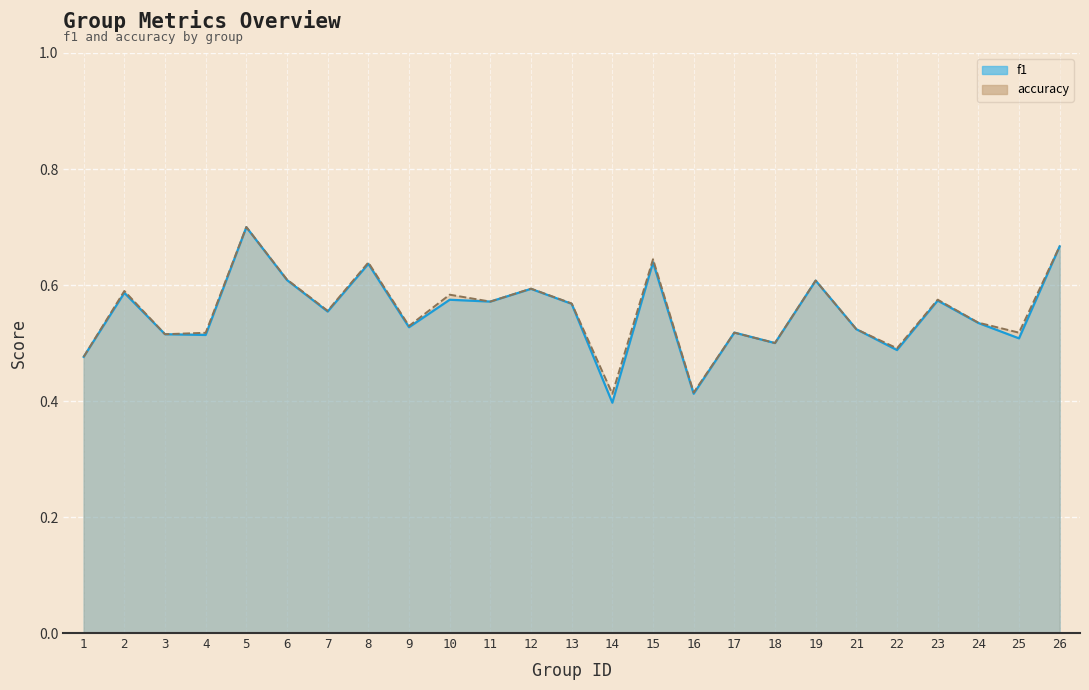

Reading left to right, extract all data points from this chart.

f1: 1=0.5	2=0.6	3=0.5	4=0.5	5=0.7	6=0.6	7=0.6	8=0.6	9=0.5	10=0.6	11=0.6	12=0.6	13=0.6	14=0.4	15=0.6	16=0.4	17=0.5	18=0.5	19=0.6	21=0.5	22=0.5	23=0.6	24=0.5	25=0.5	26=0.7
accuracy: 1=0.5	2=0.6	3=0.5	4=0.5	5=0.7	6=0.6	7=0.6	8=0.6	9=0.5	10=0.6	11=0.6	12=0.6	13=0.6	14=0.4	15=0.6	16=0.4	17=0.5	18=0.5	19=0.6	21=0.5	22=0.5	23=0.6	24=0.5	25=0.5	26=0.7